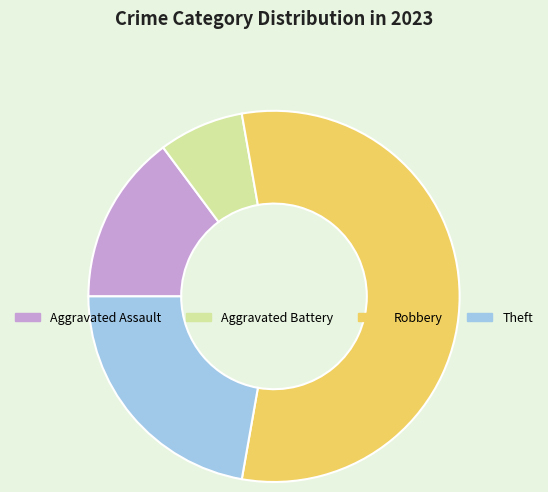

What is the ratio of the value at Robbery to the value at Theft?

2.5